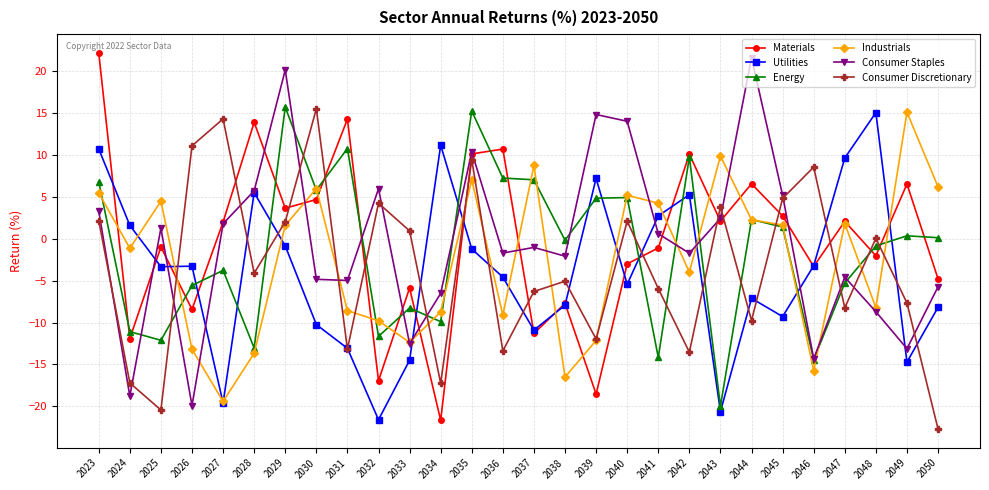

Is the value of Energy at 2029 greater than the value of Consumer Staples at 2048?

Yes